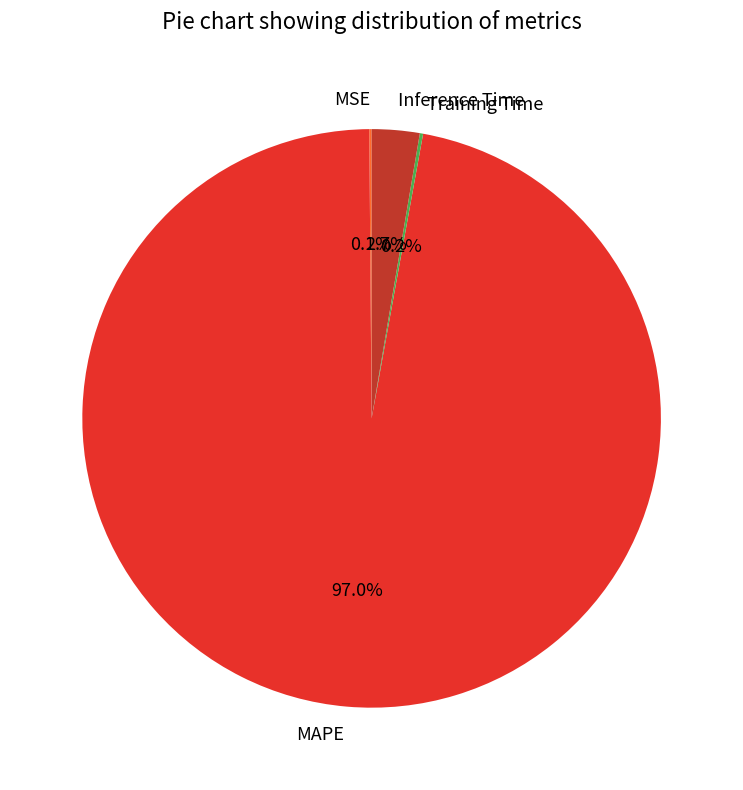

To the nearest percent, what is the difference between the Inference Time and MAPE slice percentages?

94%